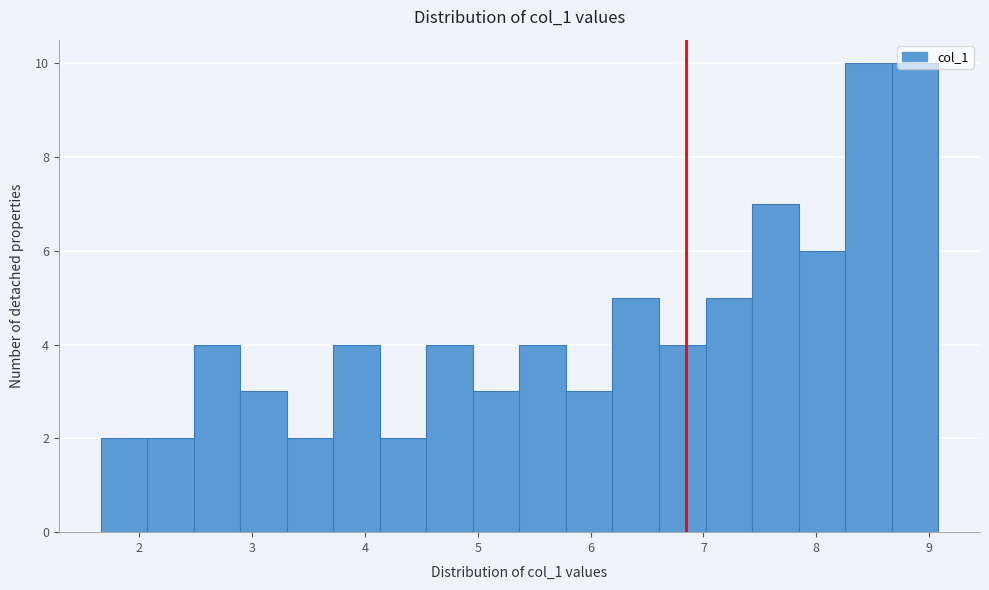

Reading left to right, transcribe this chart: for each bar, give the range it covers on the x-axis and its height. Neither the bar edges nor the heights are printed on the chart, so give them approximately, as read against the axes.

1.7 to 2.1: 2
2.1 to 2.5: 2
2.5 to 2.9: 4
2.9 to 3.3: 3
3.3 to 3.7: 2
3.7 to 4.1: 4
4.1 to 4.5: 2
4.5 to 5.0: 4
5.0 to 5.4: 3
5.4 to 5.8: 4
5.8 to 6.2: 3
6.2 to 6.6: 5
6.6 to 7.0: 4
7.0 to 7.4: 5
7.4 to 7.8: 7
7.8 to 8.3: 6
8.3 to 8.7: 10
8.7 to 9.1: 10